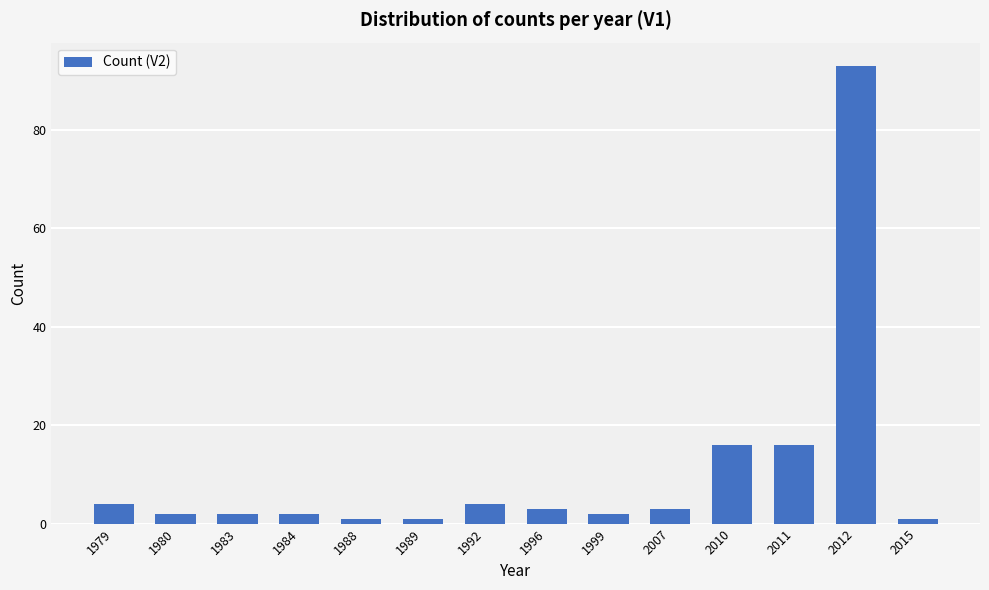

What is the difference between the maximum and second lowest values?

92